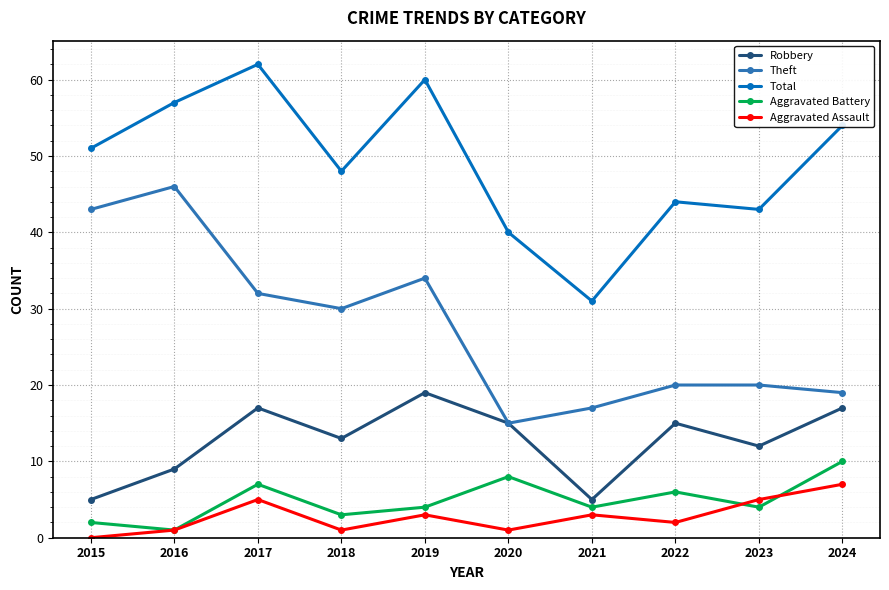

In Aggravated Battery, how many points are higher than both neighbors (excluding endpoints)?

3